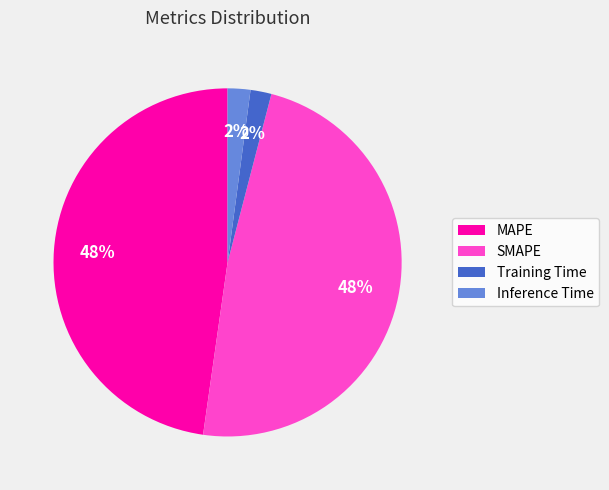

What percentage is the MAPE slice, to the nearest percent?

48%